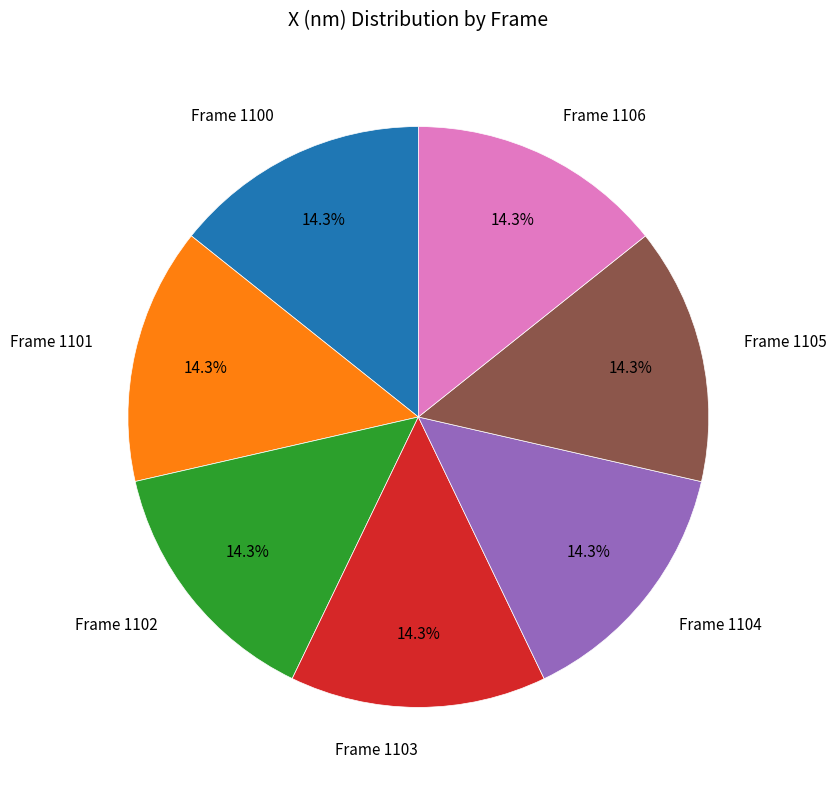

What percentage is the Frame 1106 slice, to the nearest percent?

14%